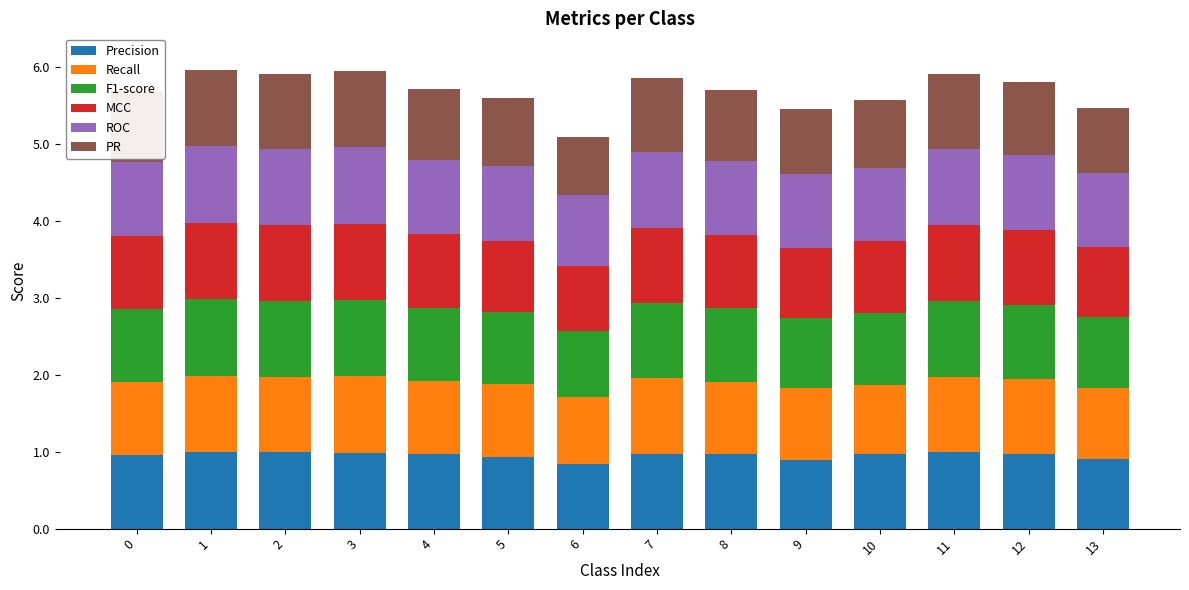

The value of Precision at 12 is 0.6. True or false?

False